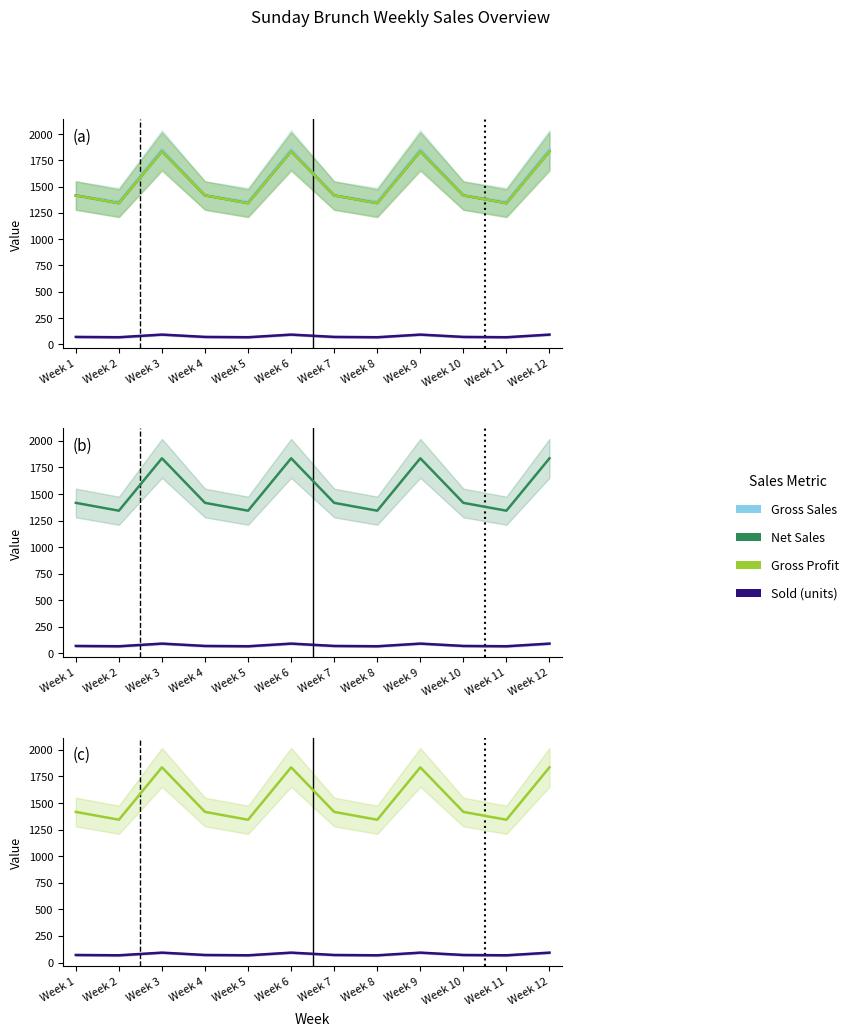

Where does the Sold series first go above 71?

Week 3